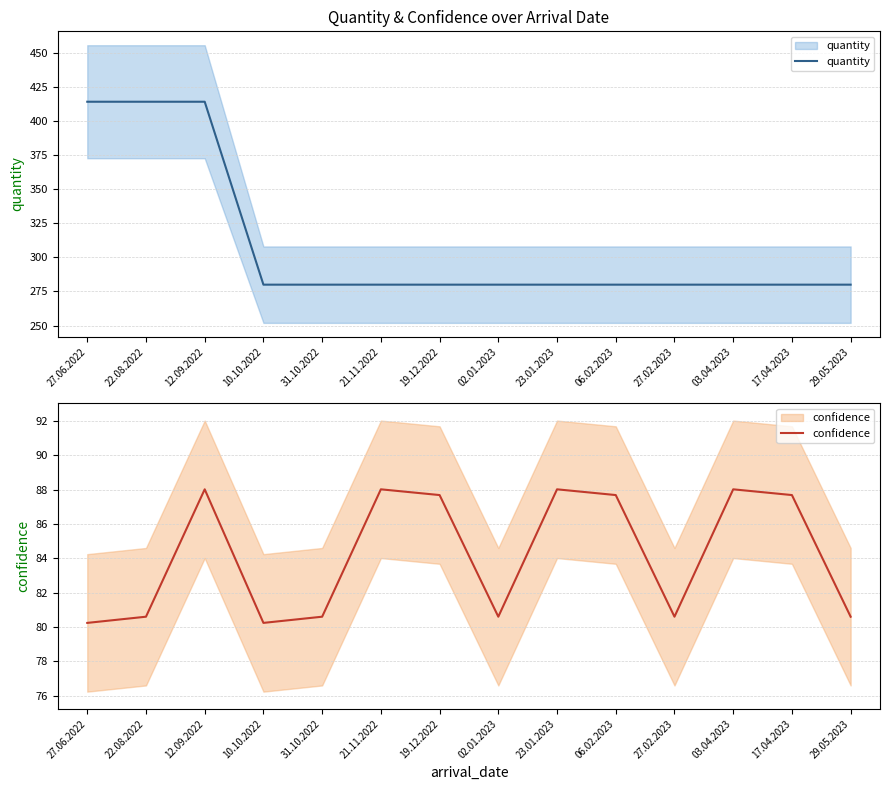

How many lines are shown in the chart?

2